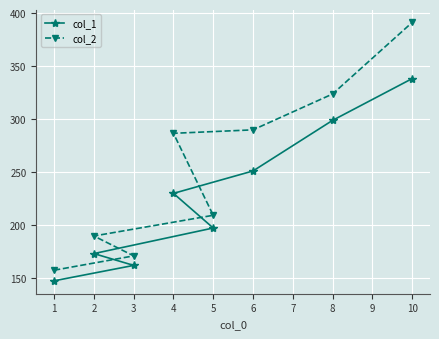

What is the spread (max minus min) of values at 3?

9.0